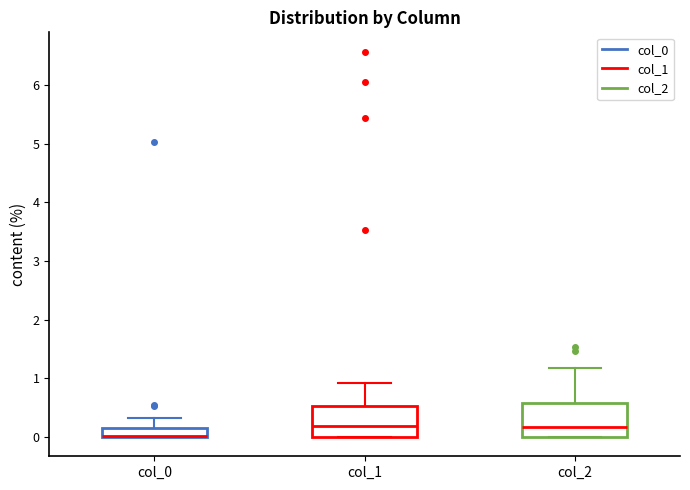

Reading left to right, read every box against the y-axis: the position of its median line, the range the box covers, and the ends of its whiskers. The values are not printed on the chart, so give them approximately, as read against the axis.

col_0: median 0.0 (drawn on the box's lower edge), box 0.0 to 0.2, whiskers 0.0 to 0.3
col_1: median 0.2, box 0.0 to 0.5, whiskers 0.0 to 0.9
col_2: median 0.2, box 0.0 to 0.6, whiskers 0.0 to 1.2